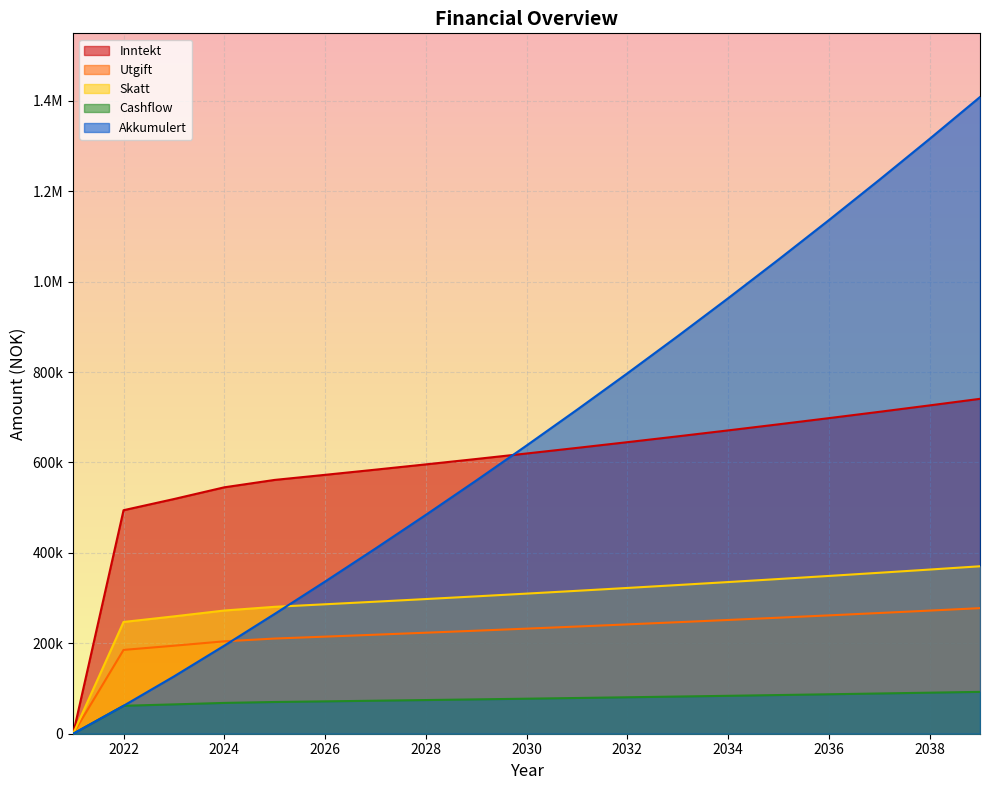

What value does the Akkumulert series have at 2022?

61800.0